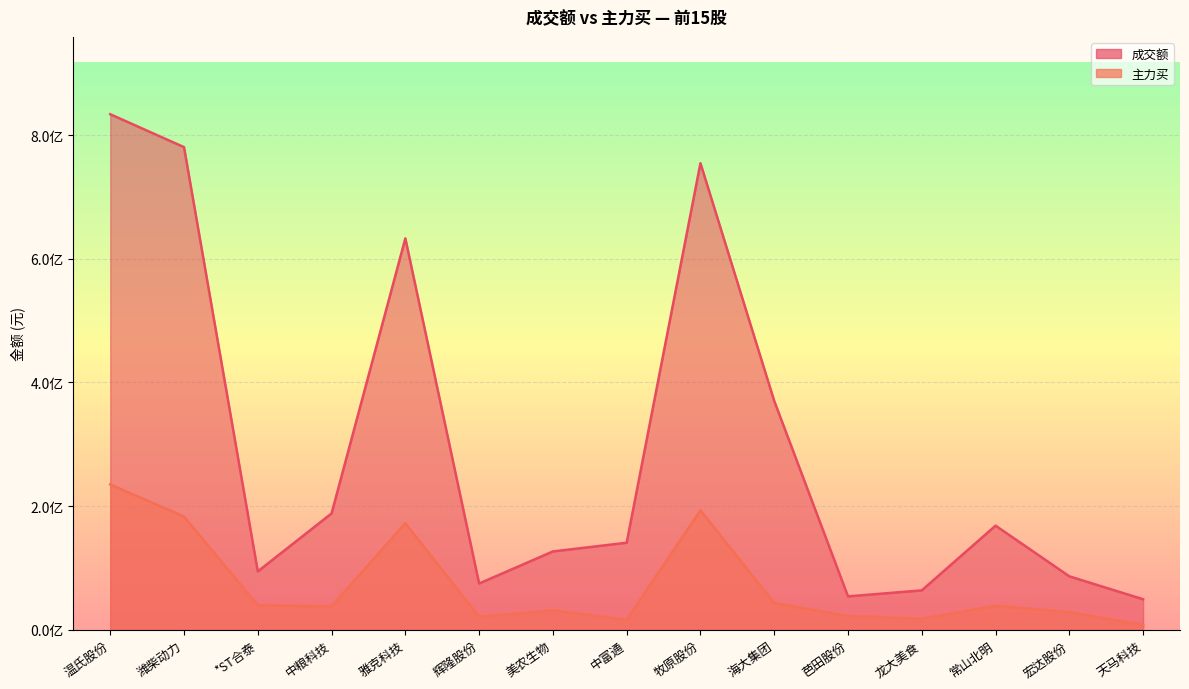

What are all the series names shown in the legend?

成交额, 主力买